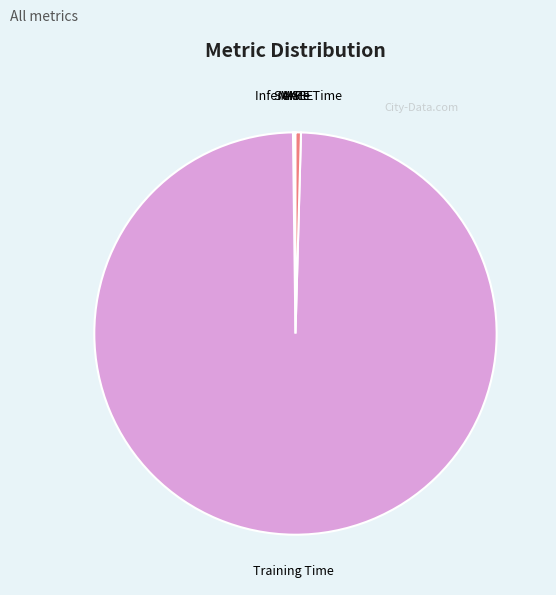

True or false: Inference Time accounts for 0% of the total.

True